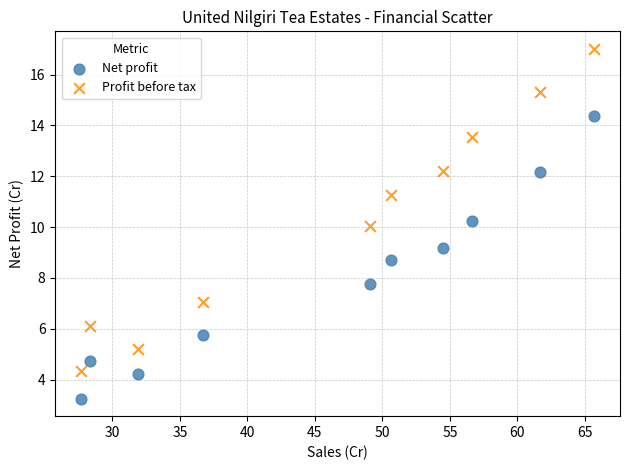

Across all data points, what is the range of X values (max minus min)?

38.0